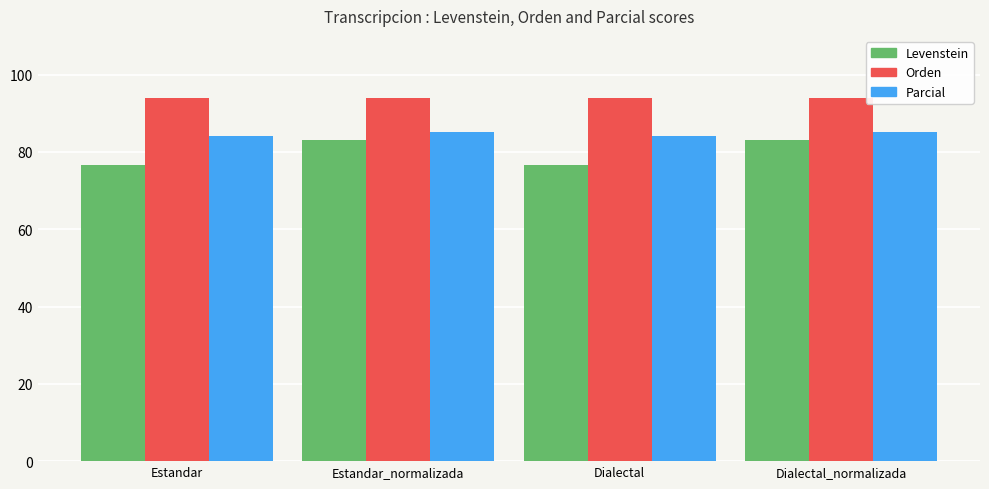

Is it true that Levenstein equals 76.7 at Estandar?

True